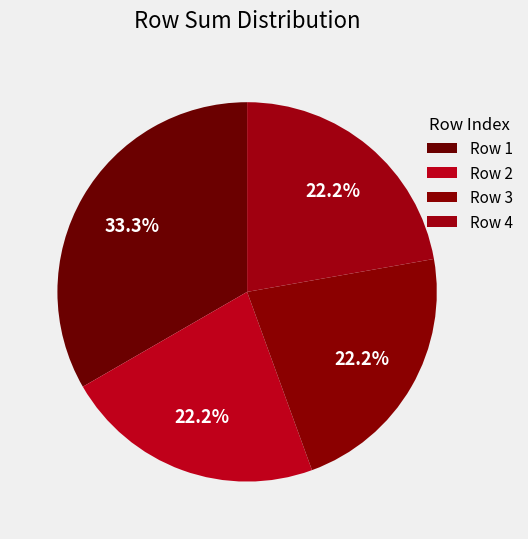

How many slices are in this pie chart?

4